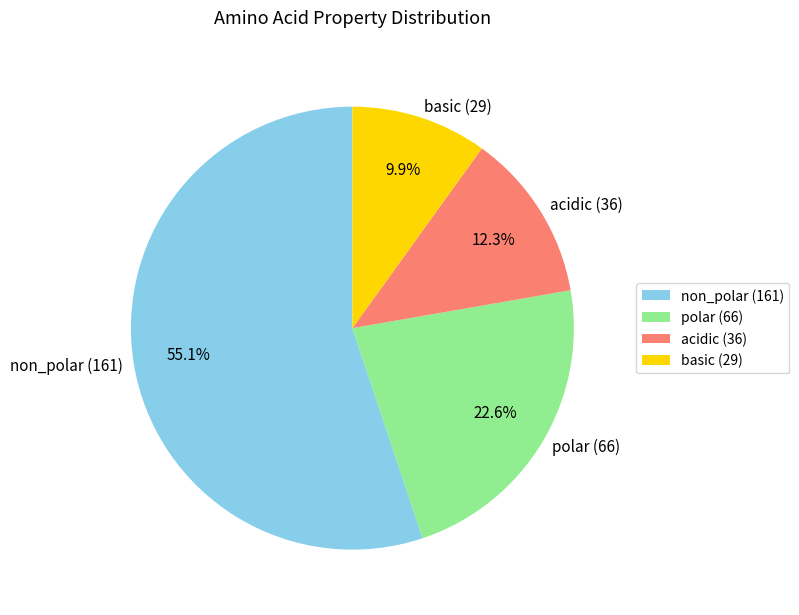

To the nearest percent, what is the combined percentage of non_polar and acidic?

67%